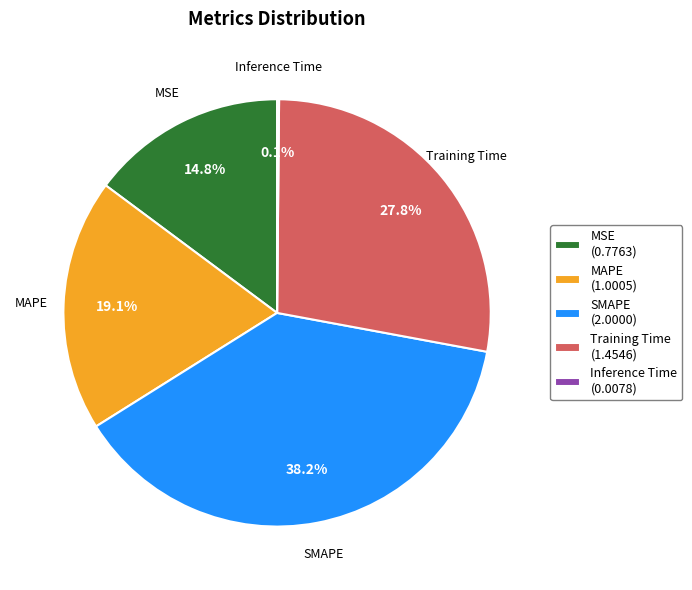

Is there any slice that represents more than half of the pie?

No